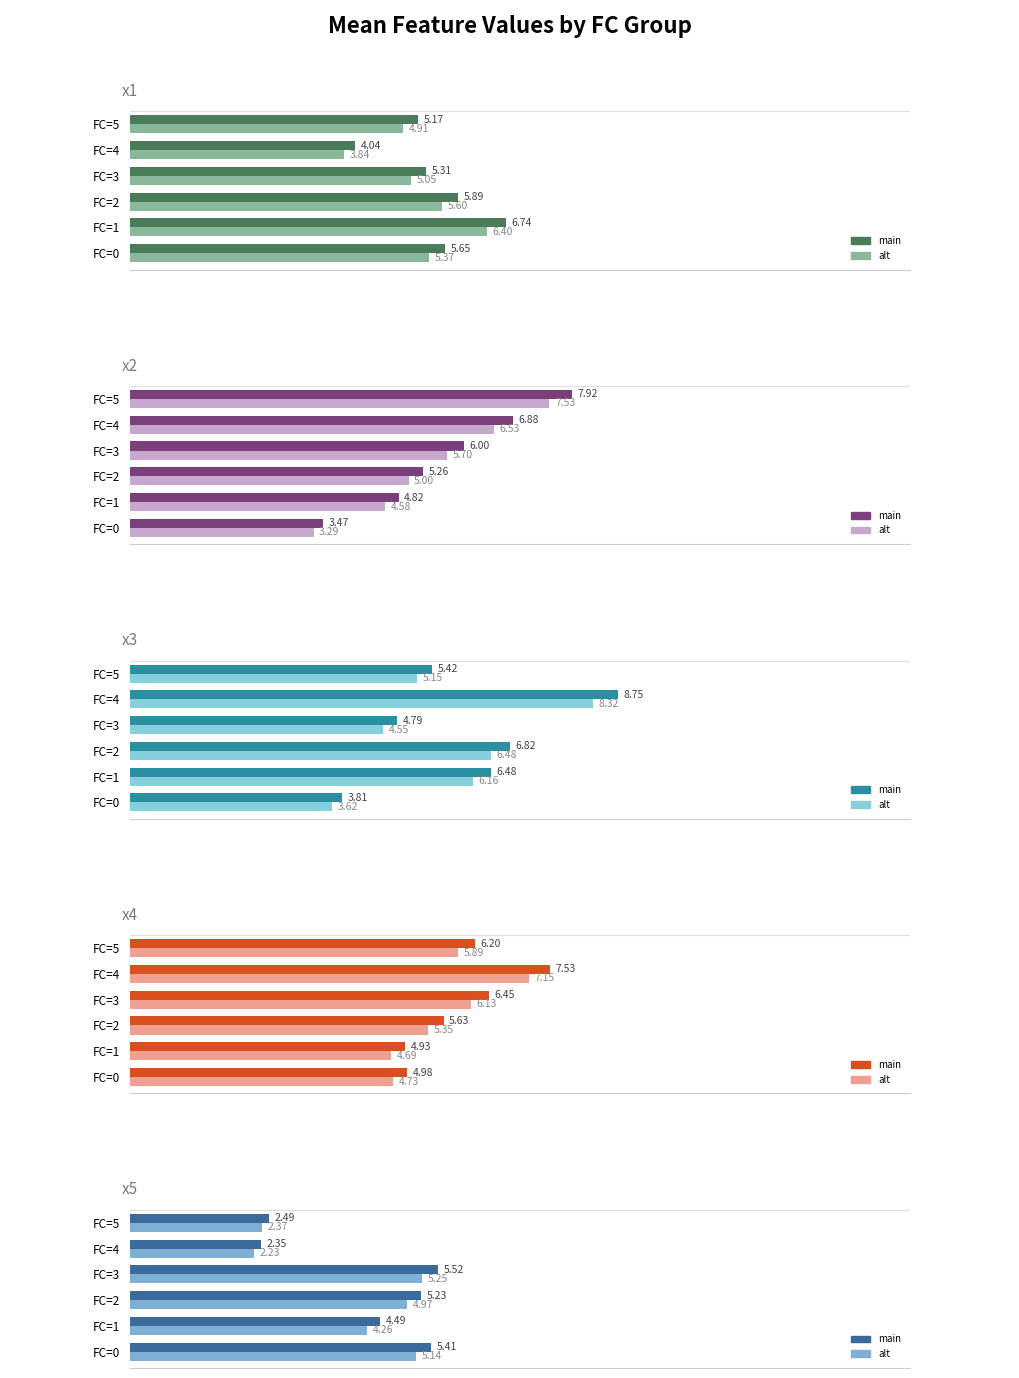

Where is x3 nearest to the value 6?

FC=1